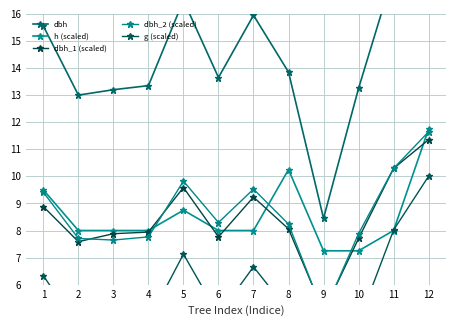

True or false: g (scaled) and dbh intersect in this chart.

False